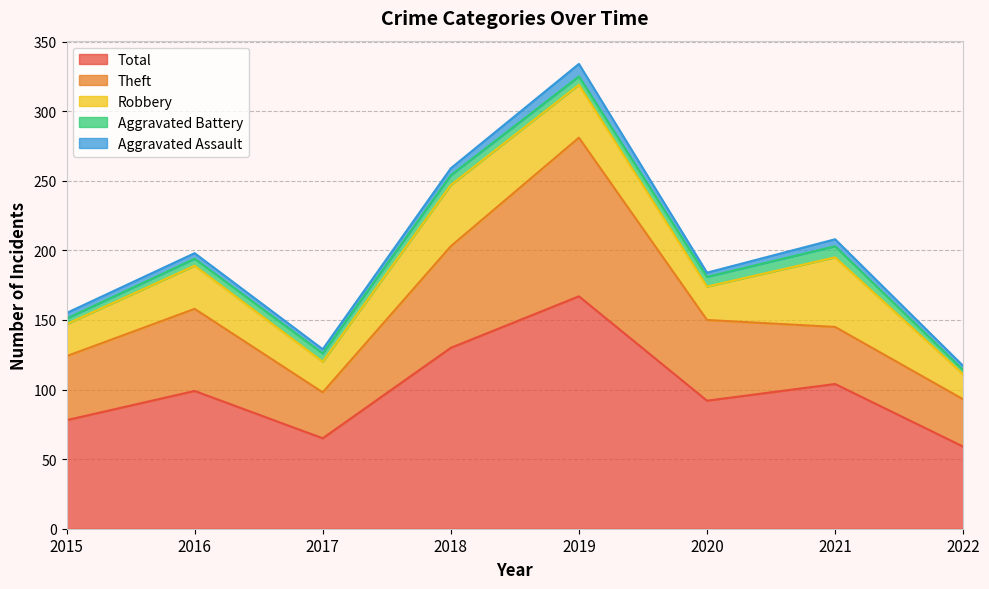

List the labels in order of Total value, largest first.

2019, 2018, 2021, 2016, 2020, 2015, 2017, 2022